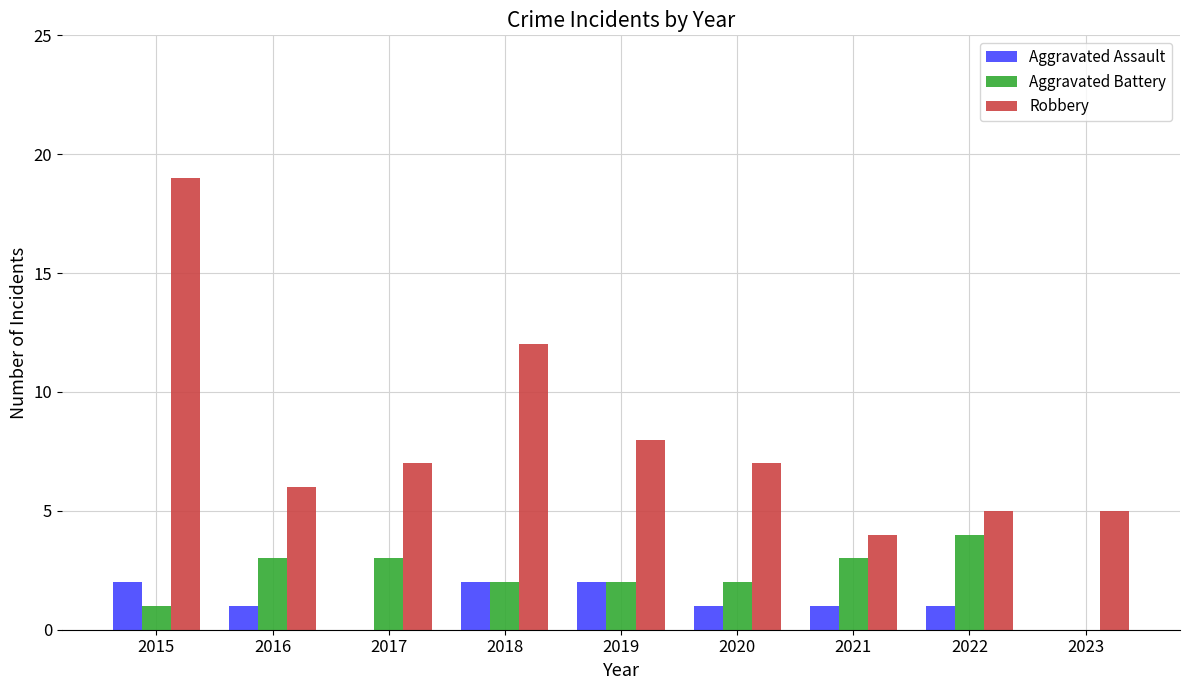

How many Aggravated Battery values are between 2 and 3?

6